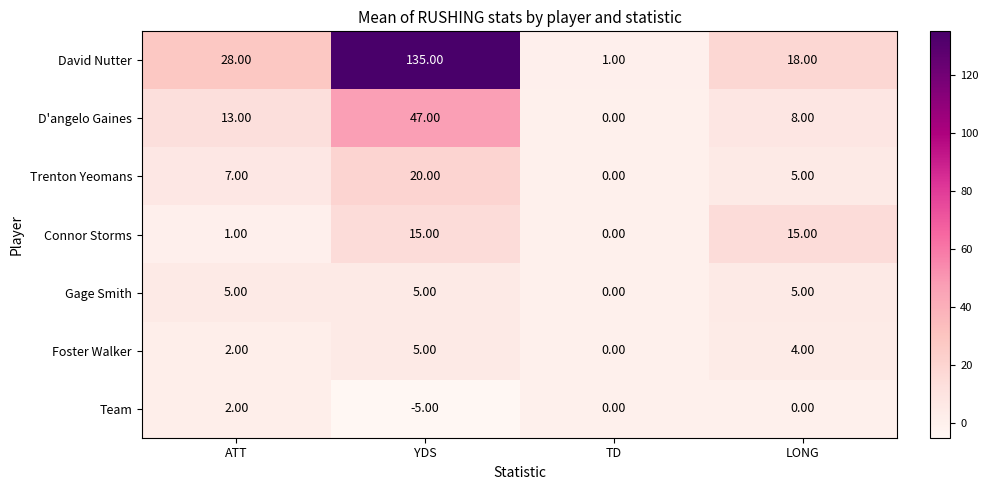

Which series changed the most between TD and LONG?

David Nutter